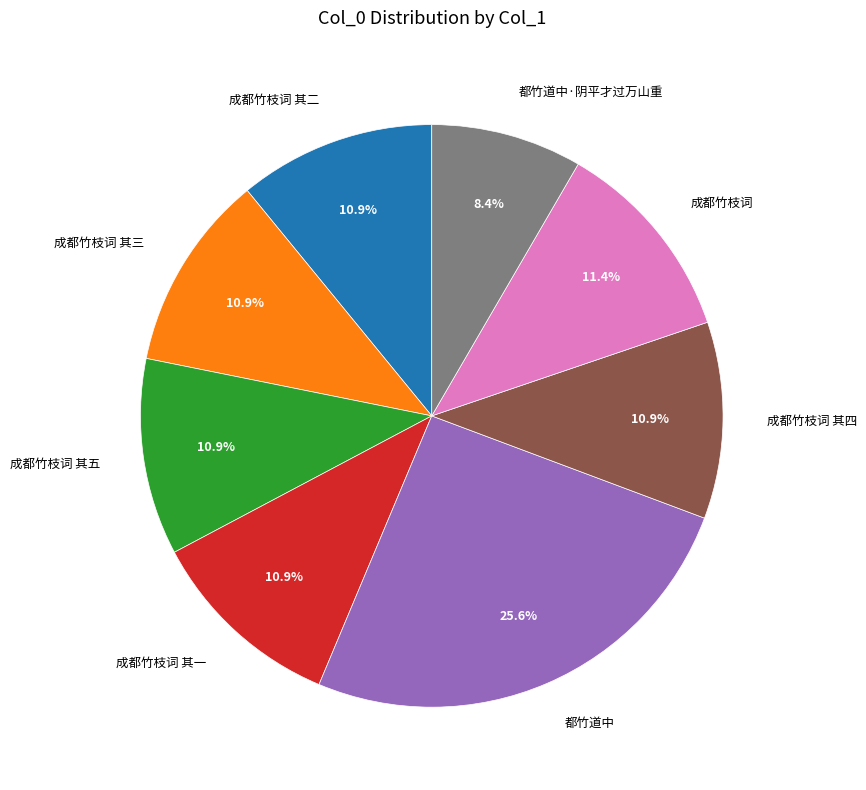

Count the number of slices in the pie.

8